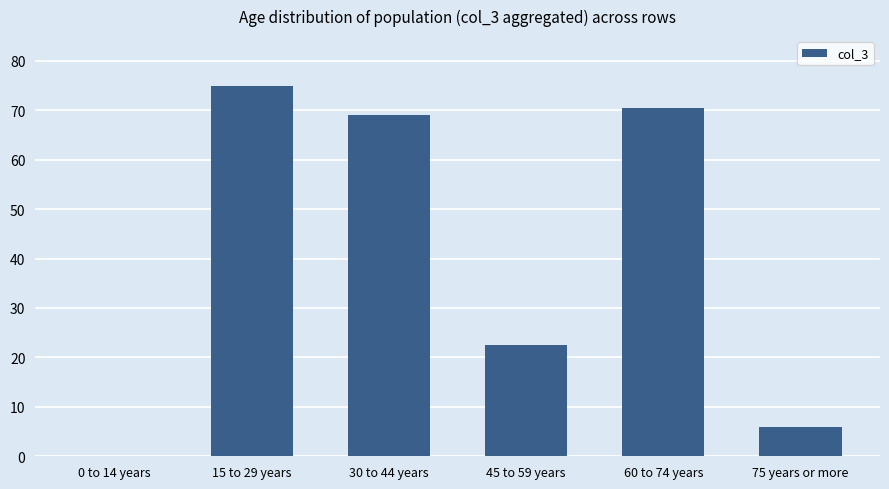

The value at 15 to 29 years is 28.9. True or false?

False